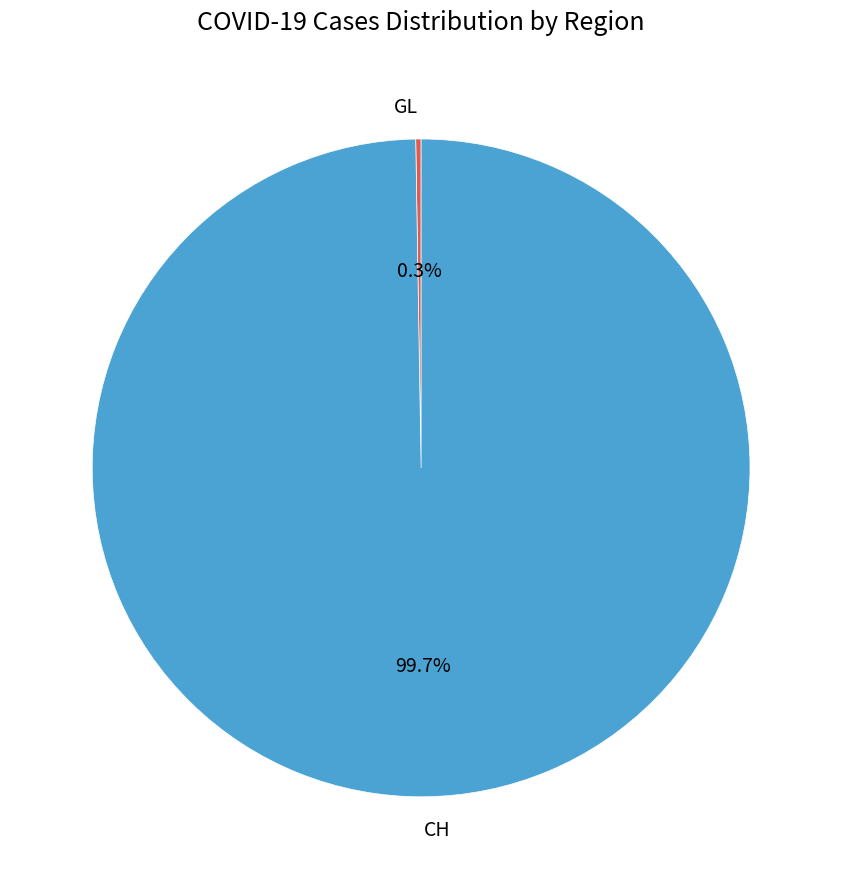

True or false: CH accounts for 95% of the total.

False